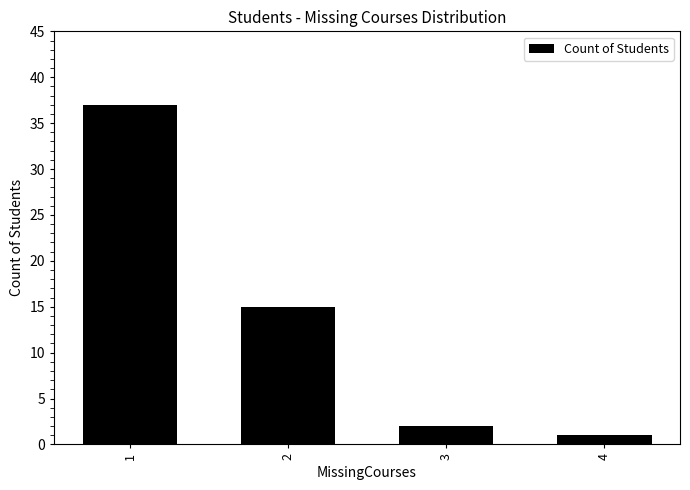

What is the change in value from 1 to 4?

-36